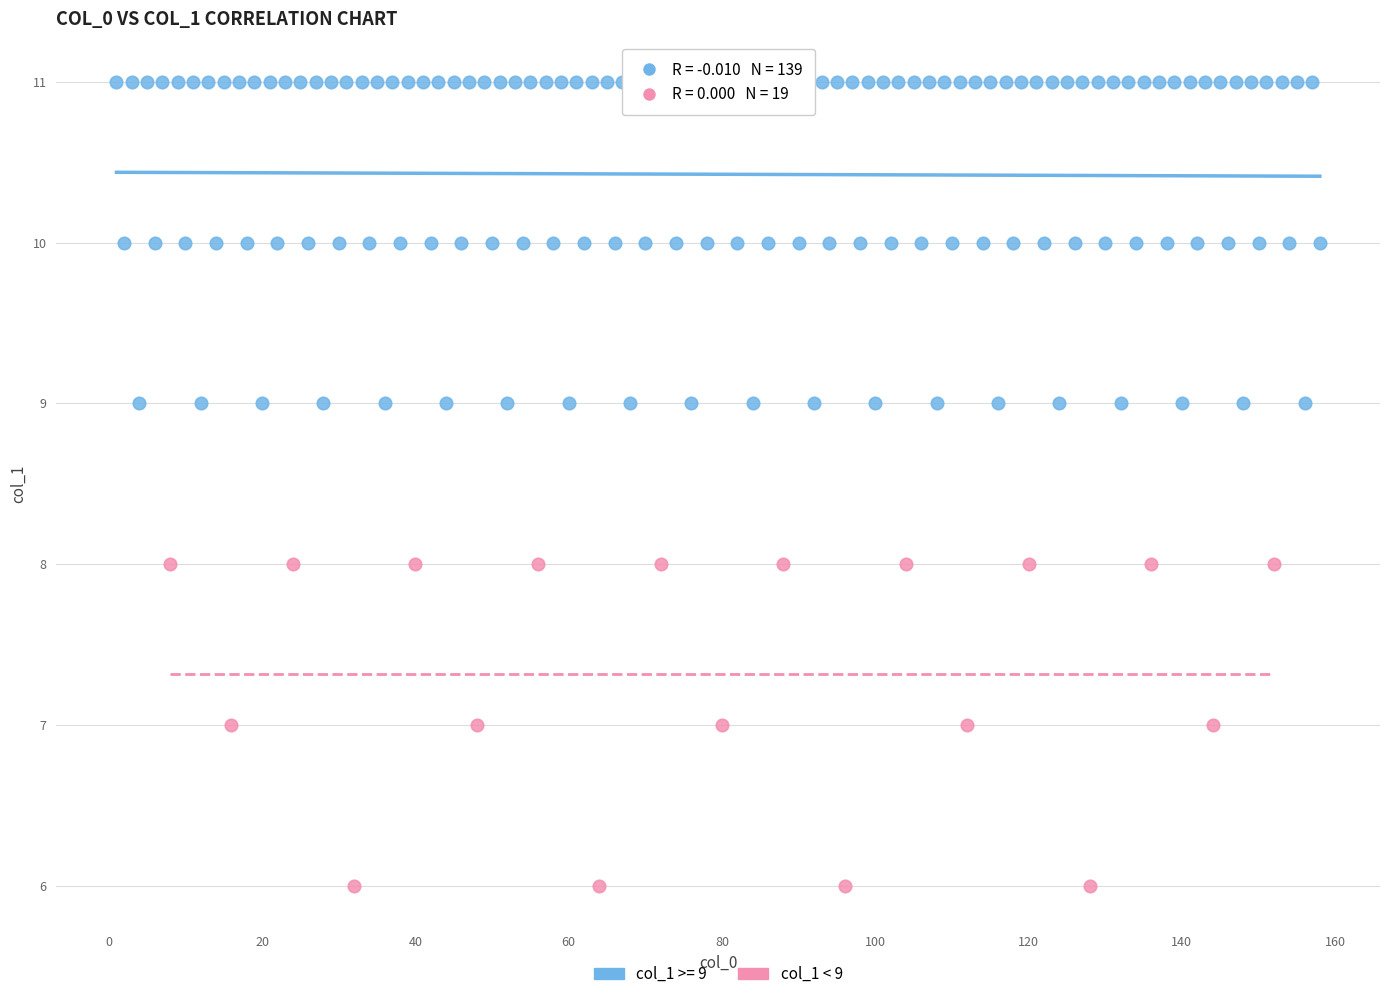

Which series contains the highest Y value?

col_1 >= 9